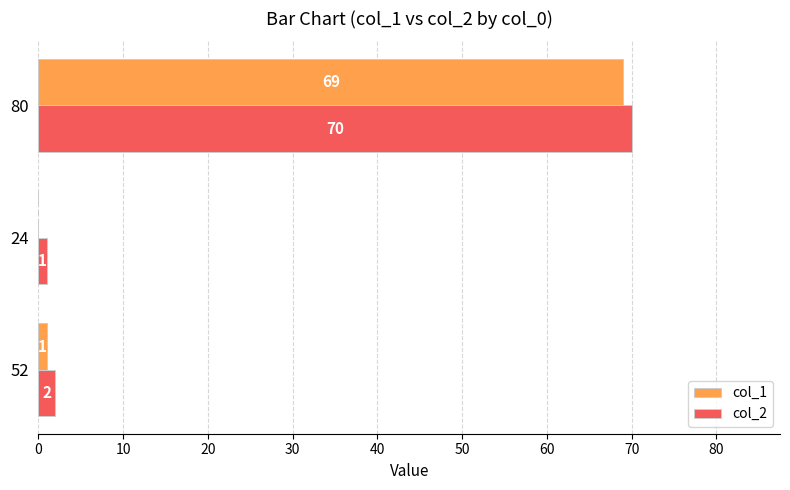

What is the sum of the col_1 values at 80 and 24?

69